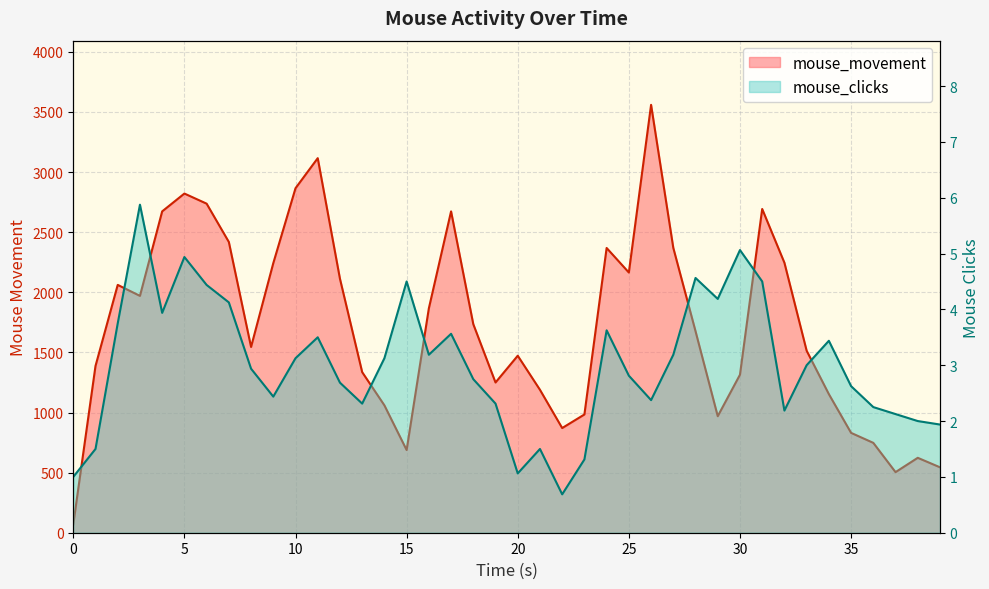

At how many categories does at least one series exceed 239?

39